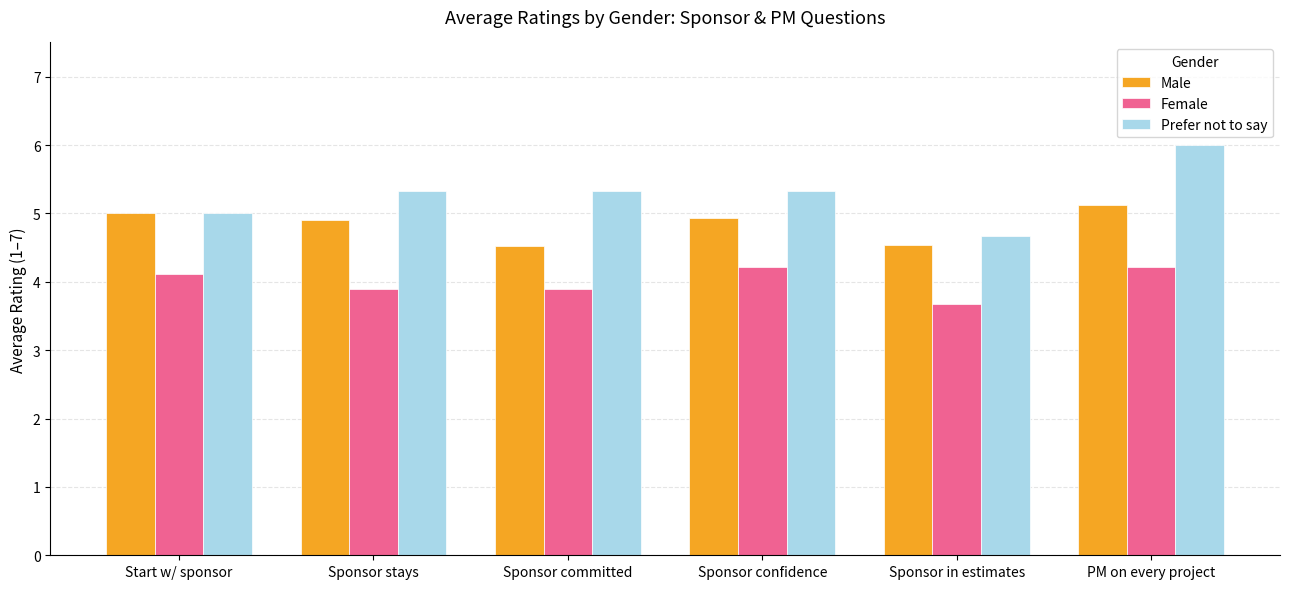

How many data points in Female are above 4?

3